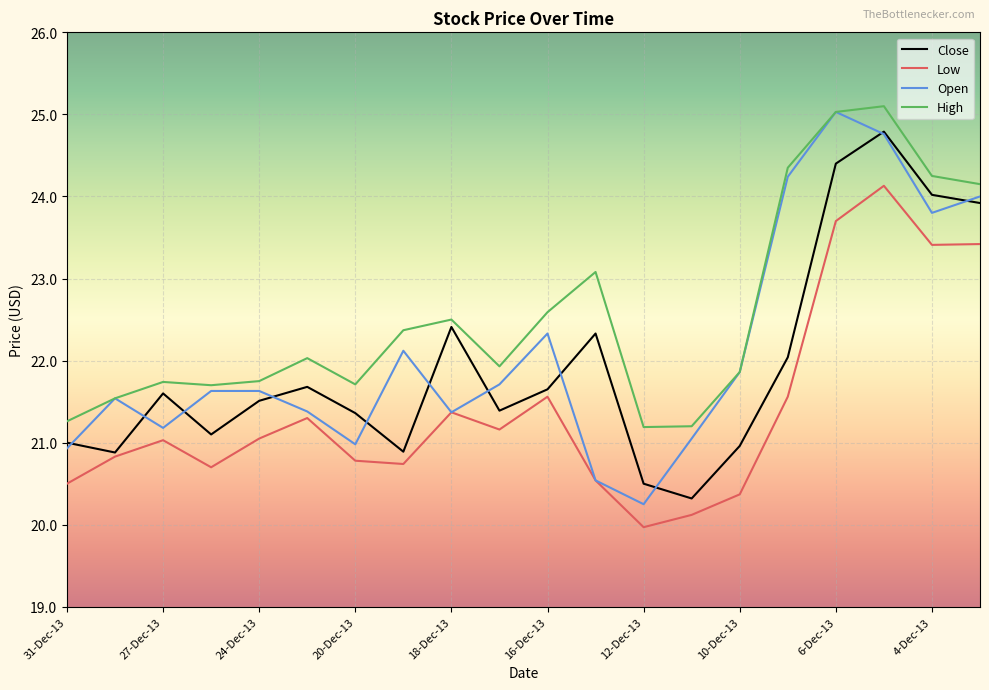

Which series has the largest total across all categories?

High